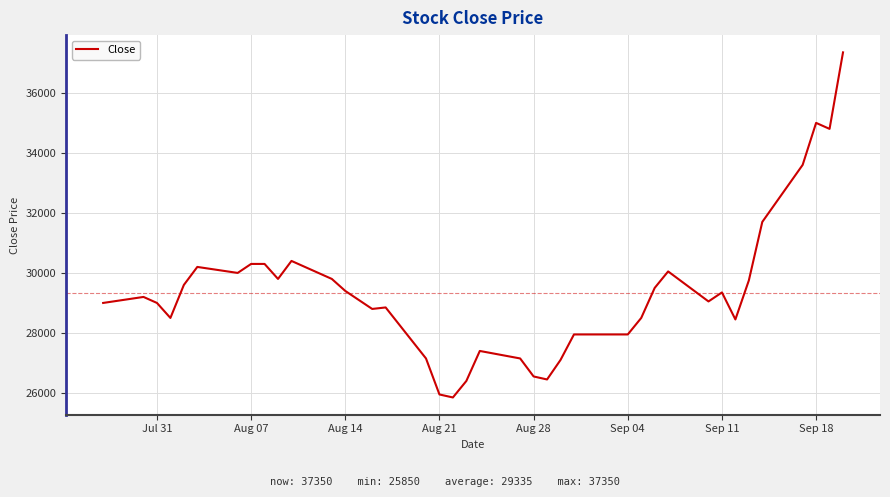

What is the maximum value shown in the chart?

37350